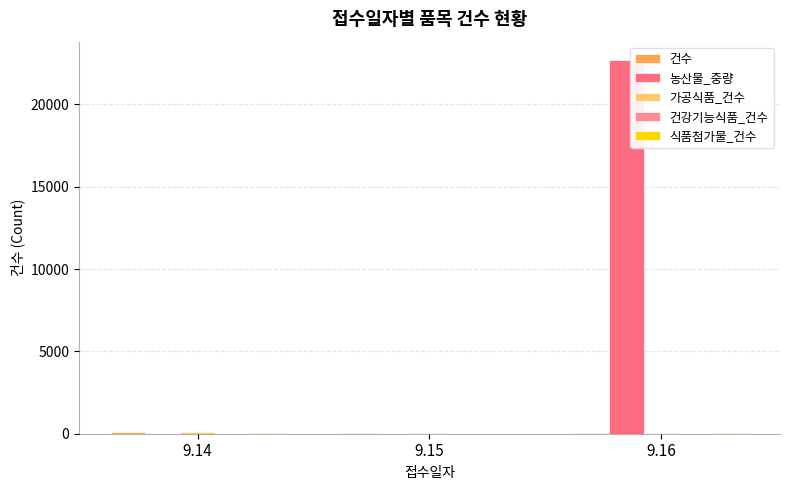

What is the difference between the maximum and minimum values in the 농산물_중량 series?

22680